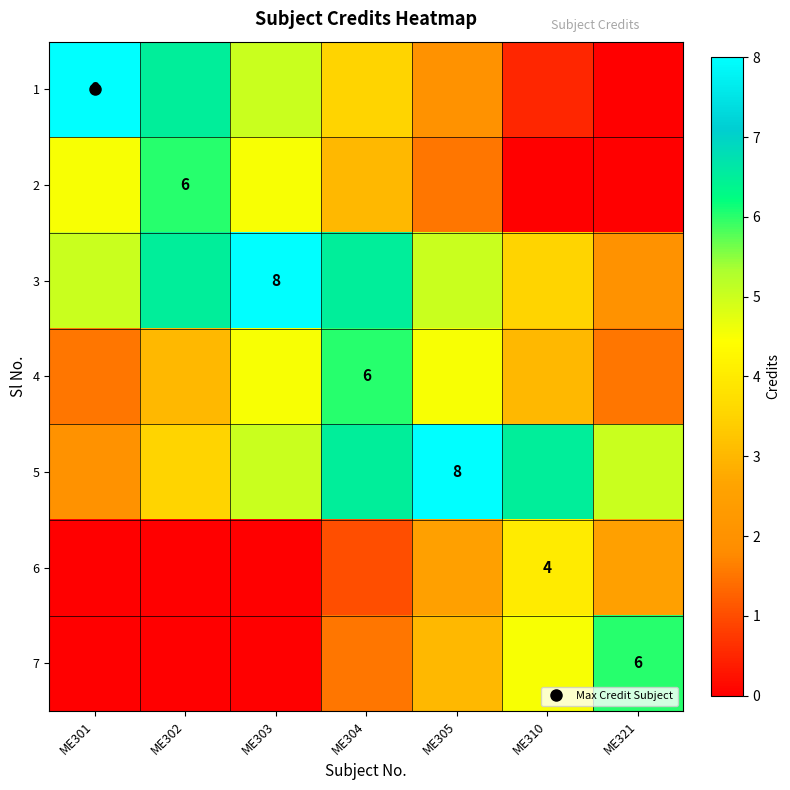

Between ME321 and ME303, which is larger?

ME303